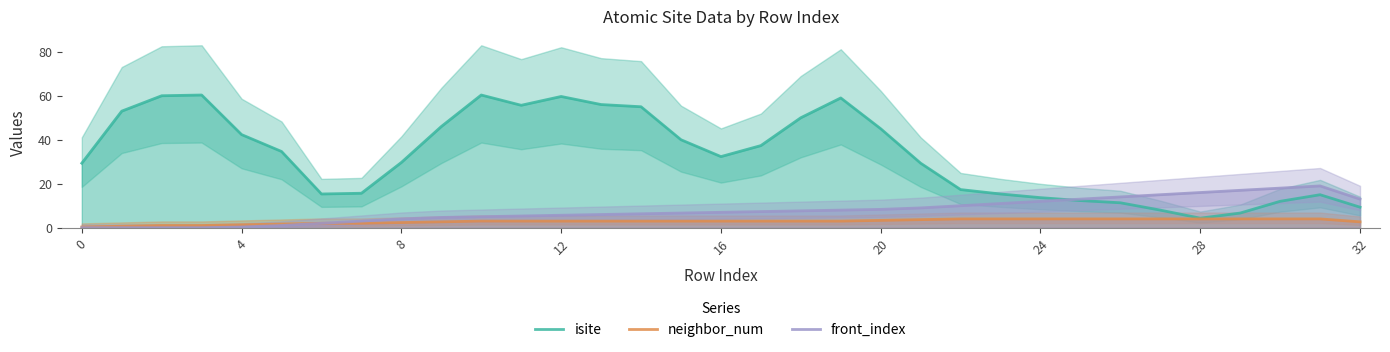

What is the highest value of the neighbor_num series?

4.0